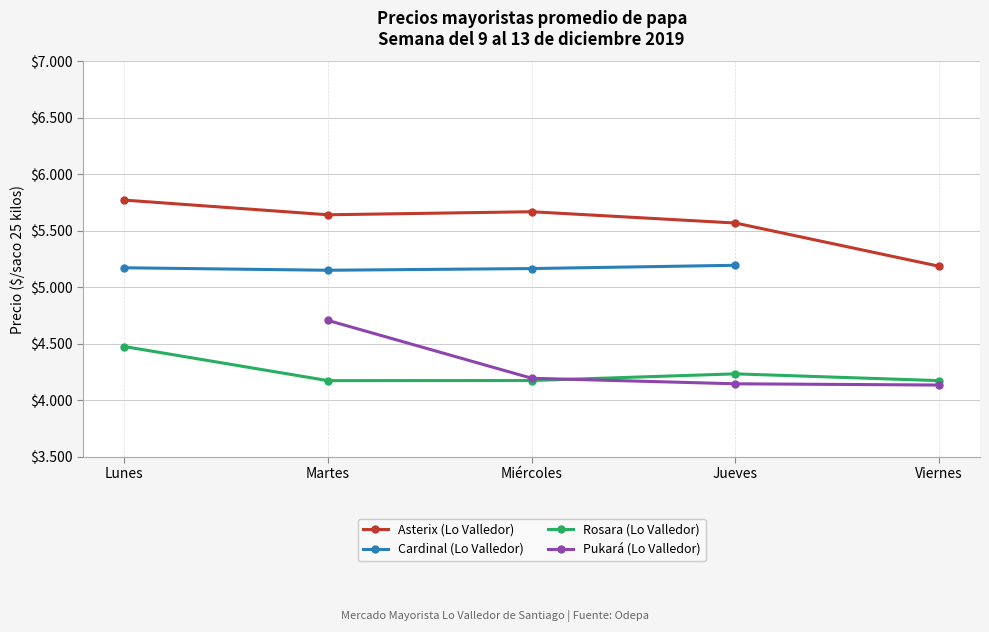

True or false: Rosara (Lo Valledor) and Asterix (Lo Valledor) intersect in this chart.

False